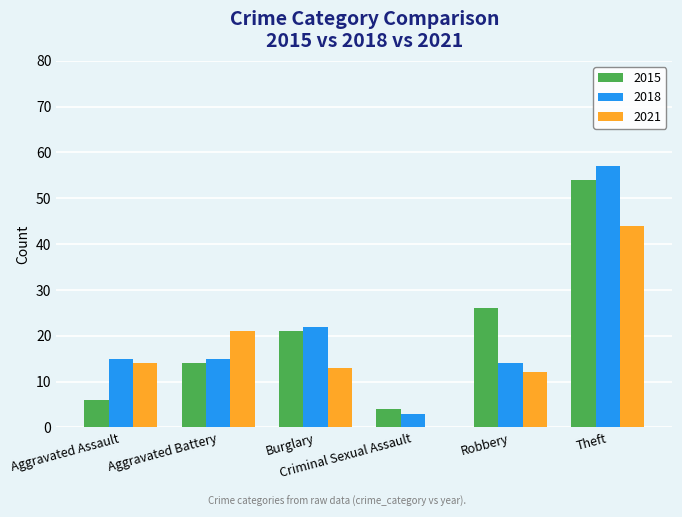

Does the chart contain stacked bars?

No